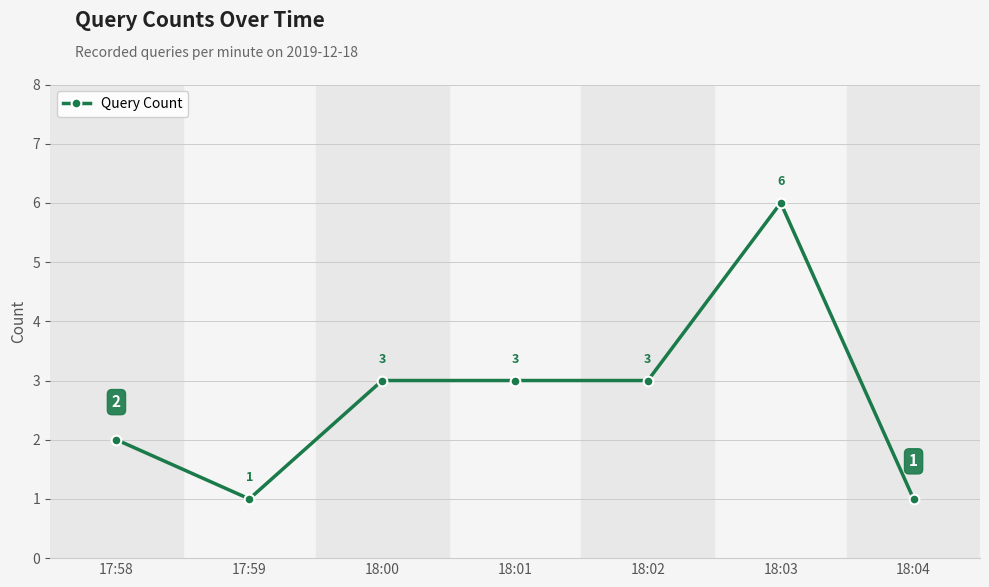

True or false: the data has more than 2 interior local peaks.

False